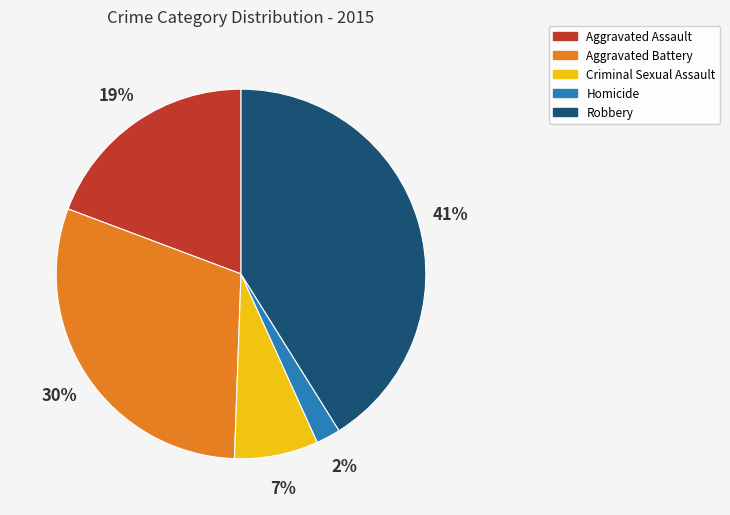

How many slices are in this pie chart?

5